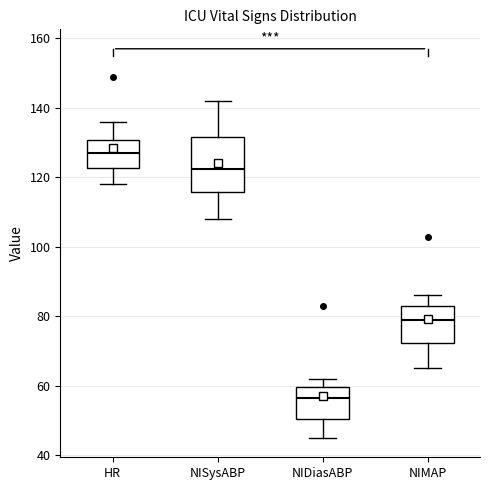

Reading left to right, read every box against the y-axis: the position of its median line, the range the box covers, and the ends of its whiskers. The values are not printed on the chart, so give them approximately, as read against the axis.

HR: median 128, box 122 to 130, whiskers 118 to 136
NISysABP: median 122, box 116 to 132, whiskers 108 to 142
NIDiasABP: median 56, box 50 to 60, whiskers 46 to 62
NIMAP: median 80, box 72 to 82, whiskers 66 to 86